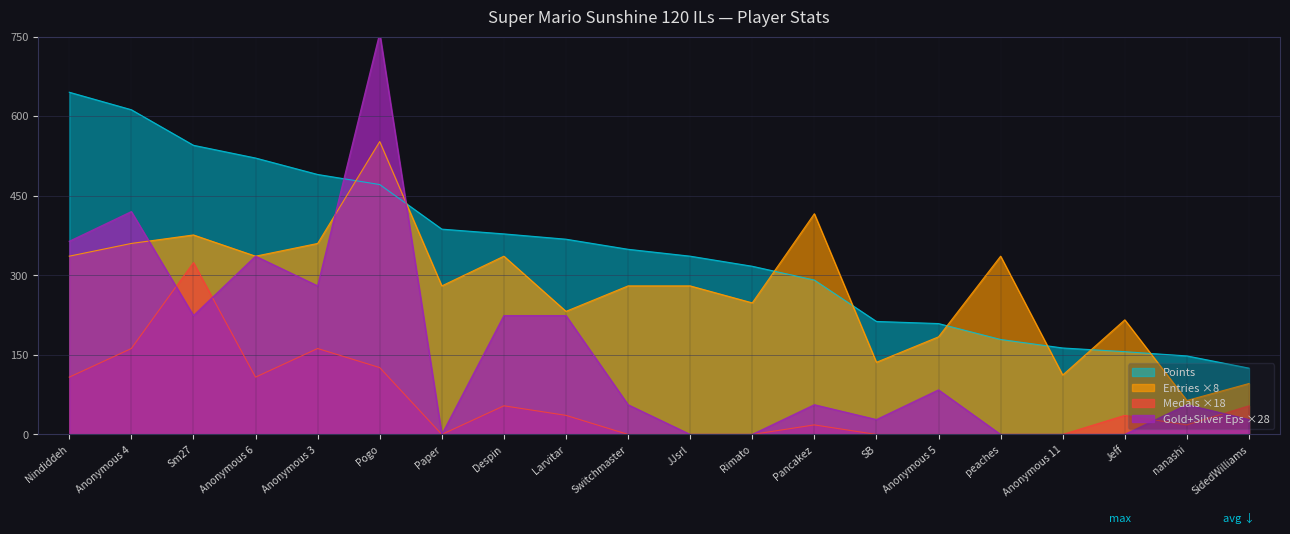

The value of Entries at Anonymous 3 is 360. True or false?

True